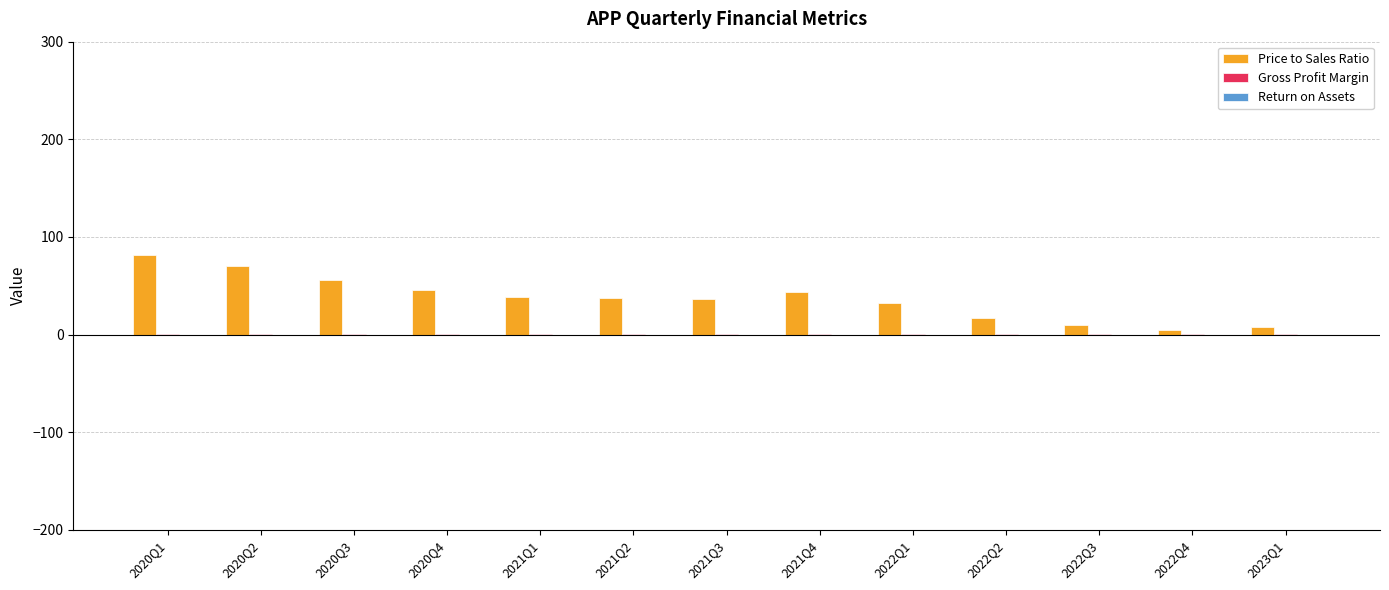

Which series has the largest total across all categories?

Price to Sales Ratio